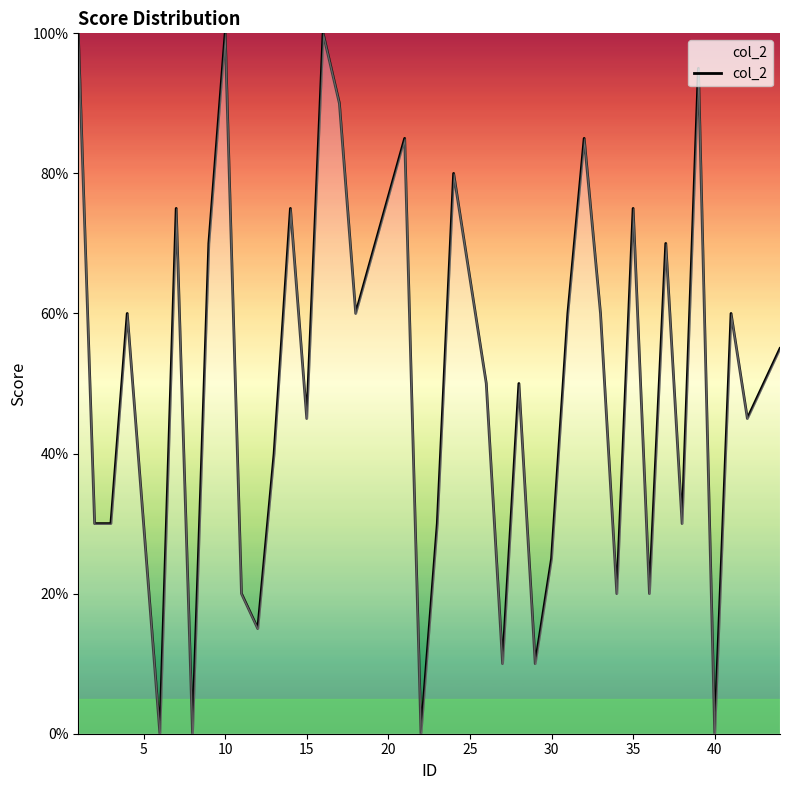

Does the chart have visible grid lines?

No